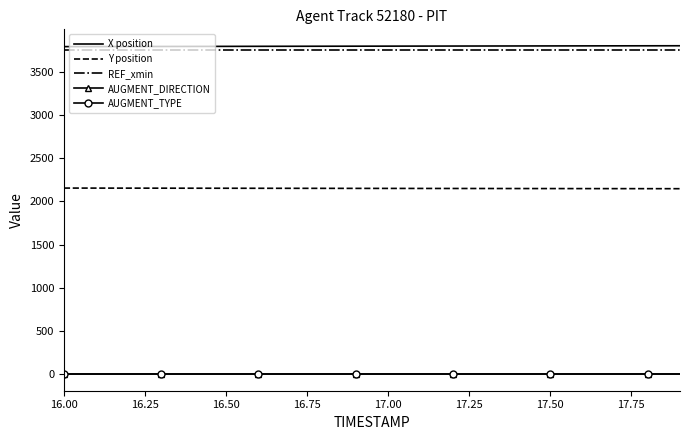

True or false: REF_xmin and AUGMENT_TYPE intersect in this chart.

False